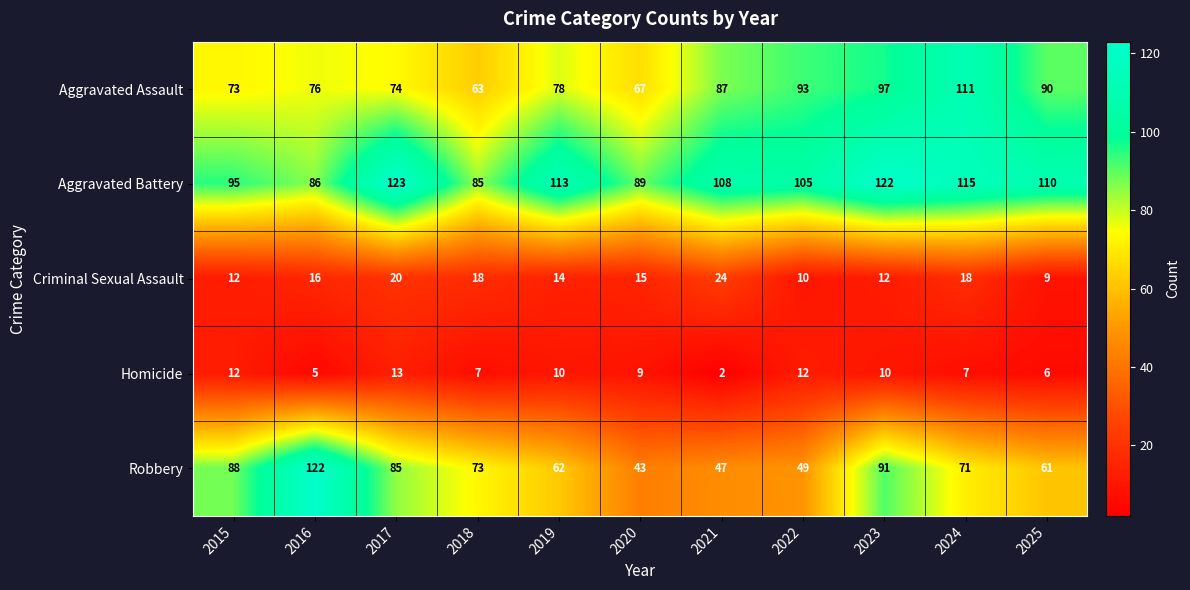

What is the sum of all Aggravated Assault values?

909